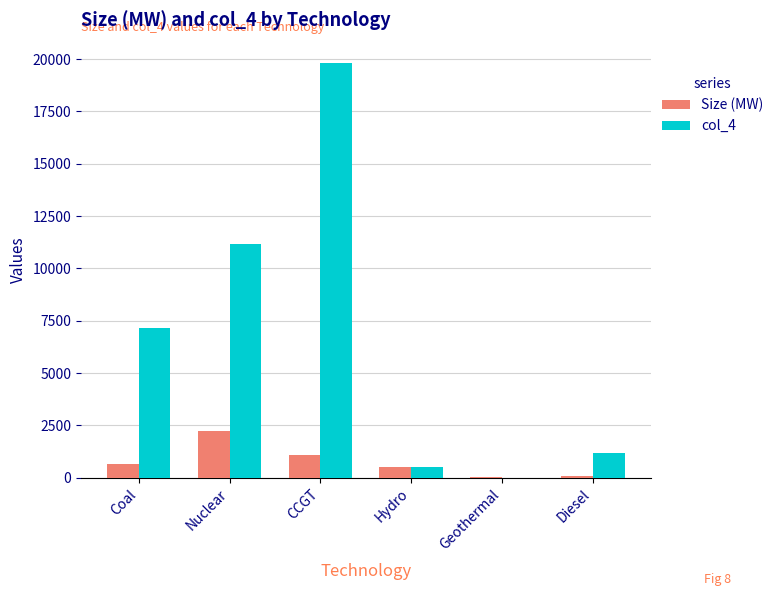

True or false: col_4 has a value of 7150 at Coal.

True